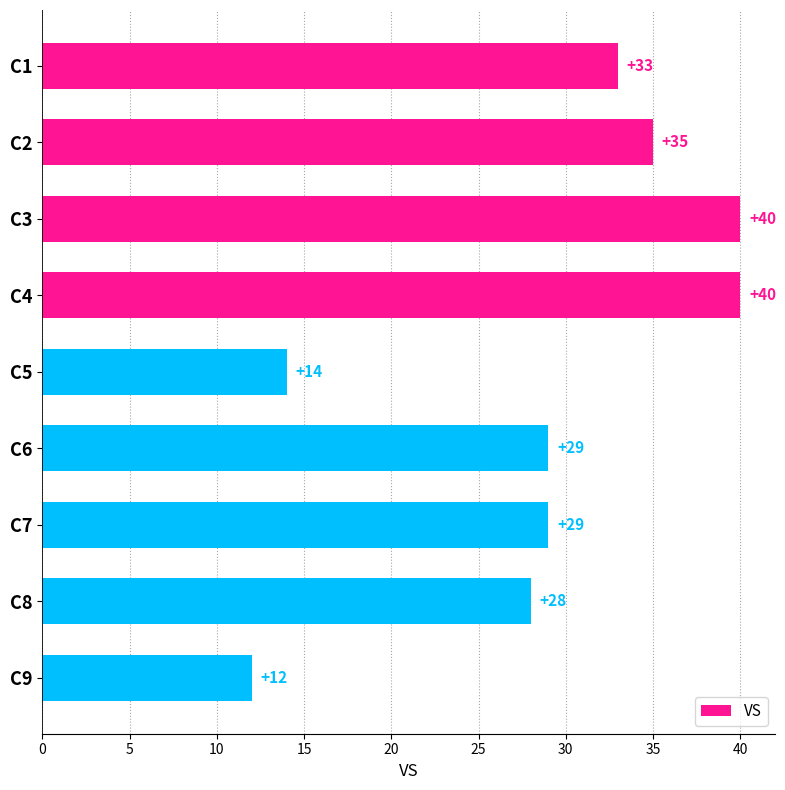

Read the value at C4.

40